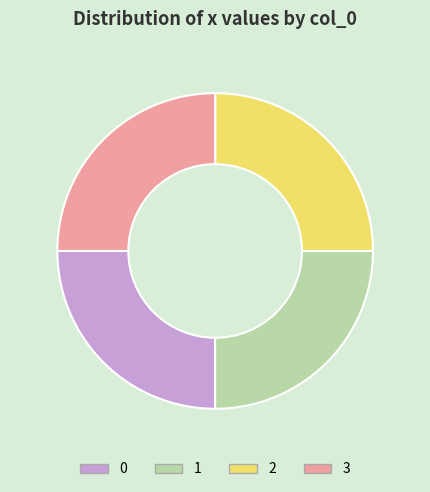

Is it true that 2 is 25% of the pie?

True